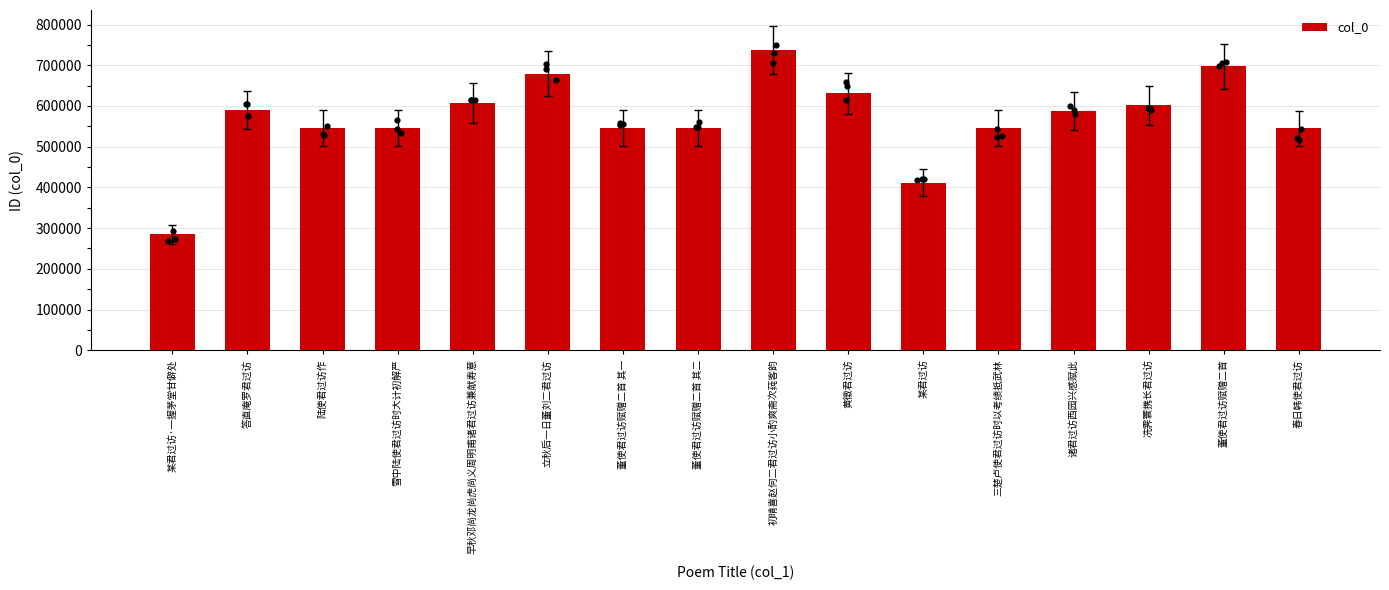

What is the change in value from 董使君过访赋赠二首 其一 to 冼霁寰携长君过访?

+56127